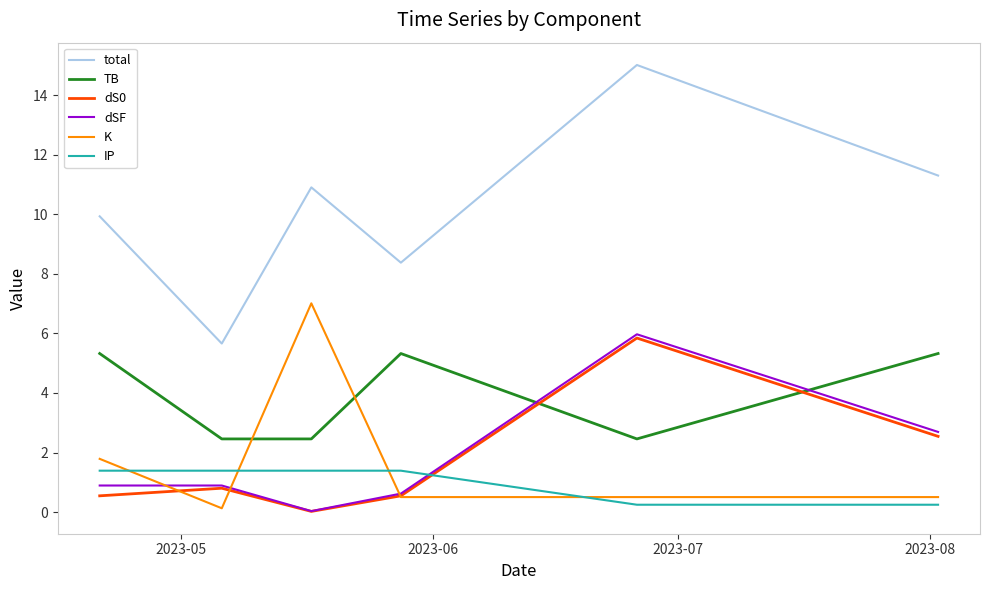

Which series has the largest range (max minus min)?

total